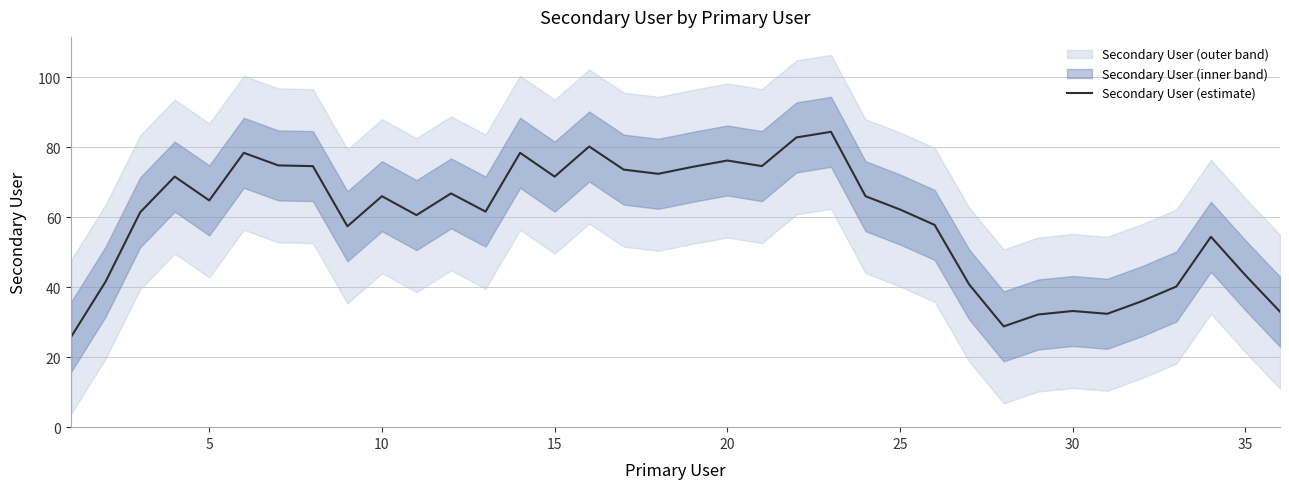

True or false: Secondary User (estimate) has a value of 62.2 at 25.

True